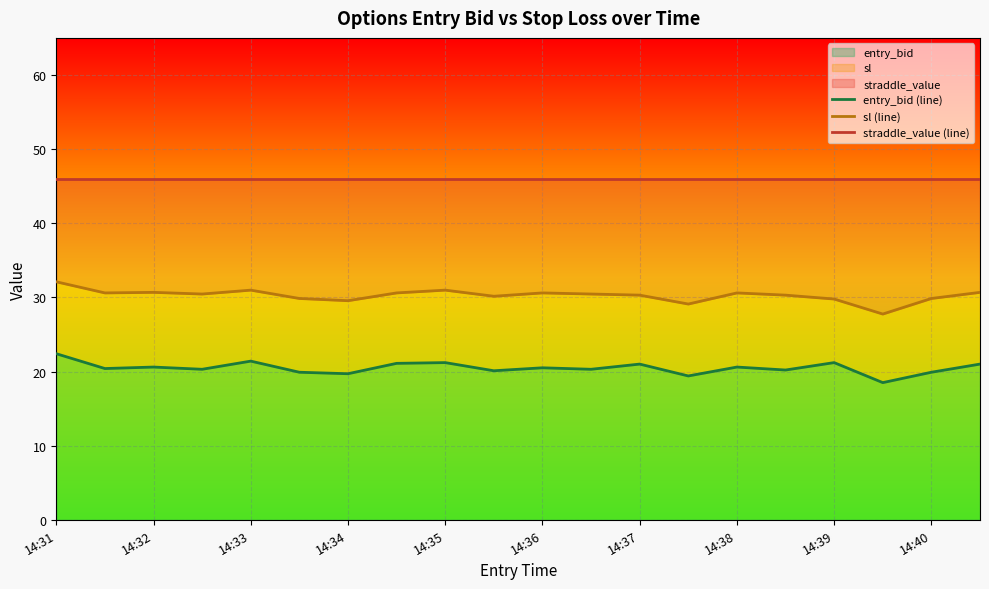

What are all the series names shown in the legend?

entry_bid (line), sl (line), straddle_value (line)